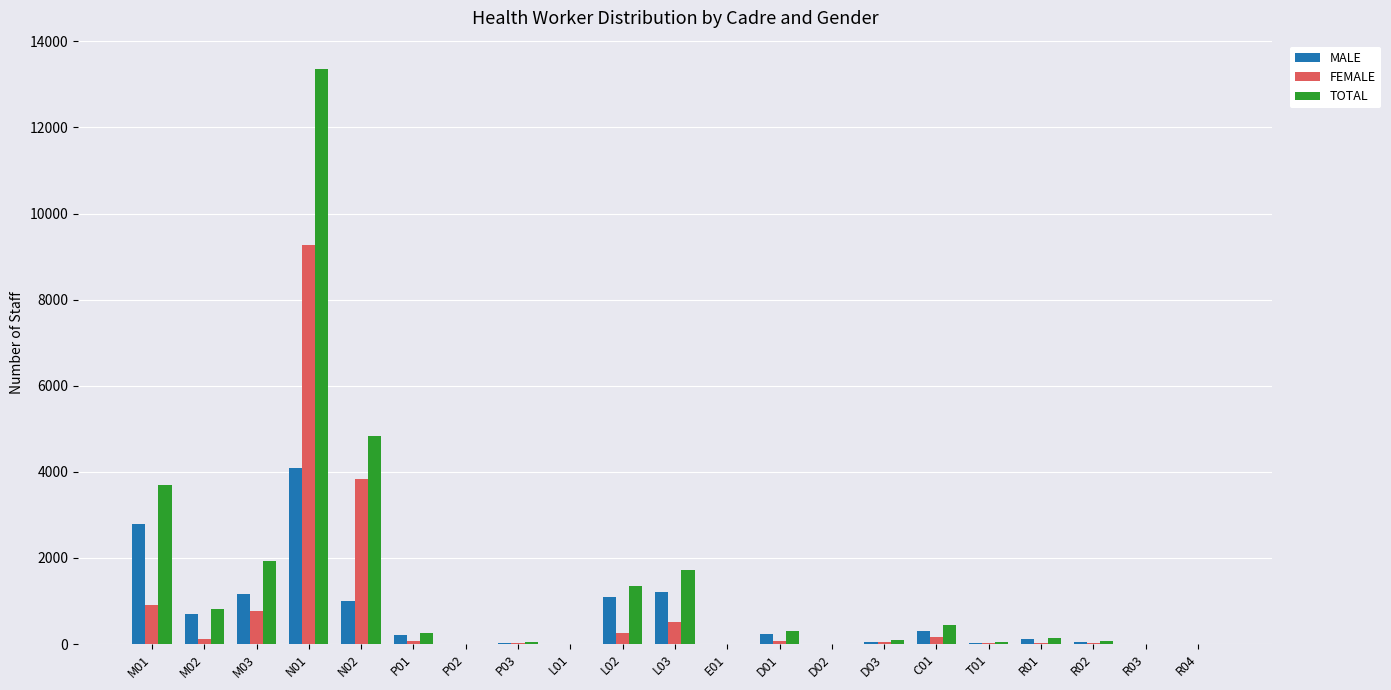

Which category has the highest value in the MALE series?

N01